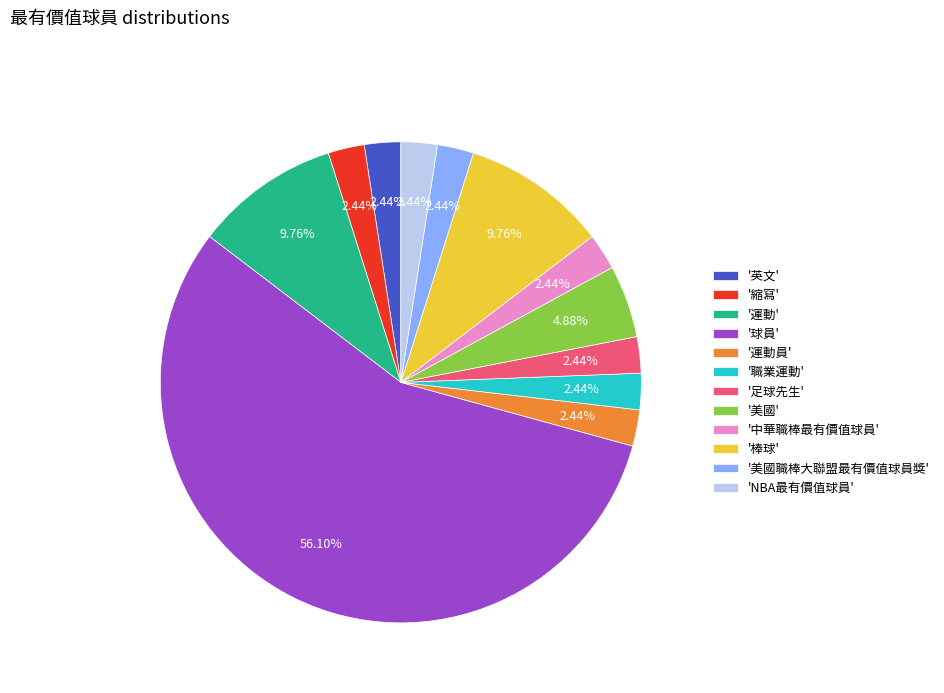

Does '縮寫' represent more than half of the total?

No